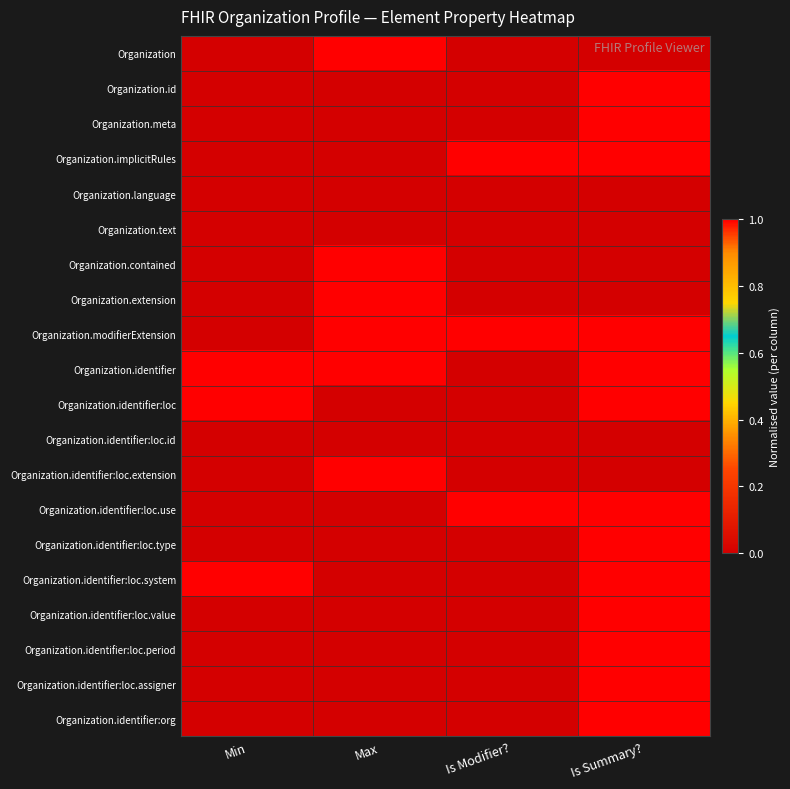

List the series in order of their peak value, highest first.

Organization, Organization.id, Organization.meta, Organization.implicitRules, Organization.contained, Organization.extension, Organization.modifierExtension, Organization.identifier, Organization.identifier:loc, Organization.identifier:loc.extension, Organization.identifier:loc.use, Organization.identifier:loc.type, Organization.identifier:loc.system, Organization.identifier:loc.value, Organization.identifier:loc.period, Organization.identifier:loc.assigner, Organization.identifier:org, Organization.language, Organization.text, Organization.identifier:loc.id